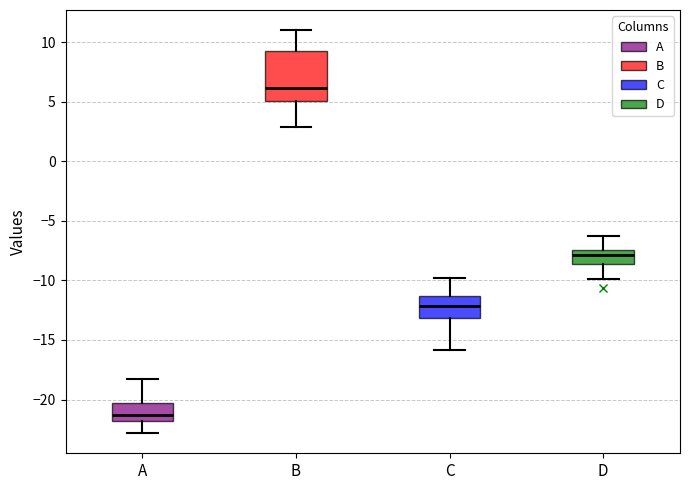

Which box is the tallest, from its lower edge to its upper edge?

B